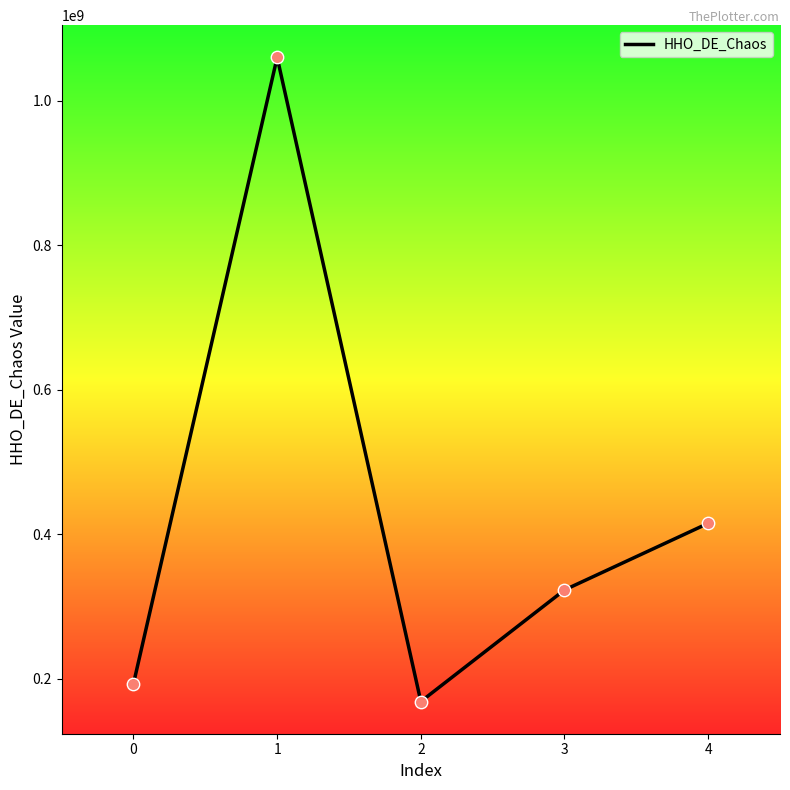

What is the ratio of the value at 2 to the value at 4?

0.4